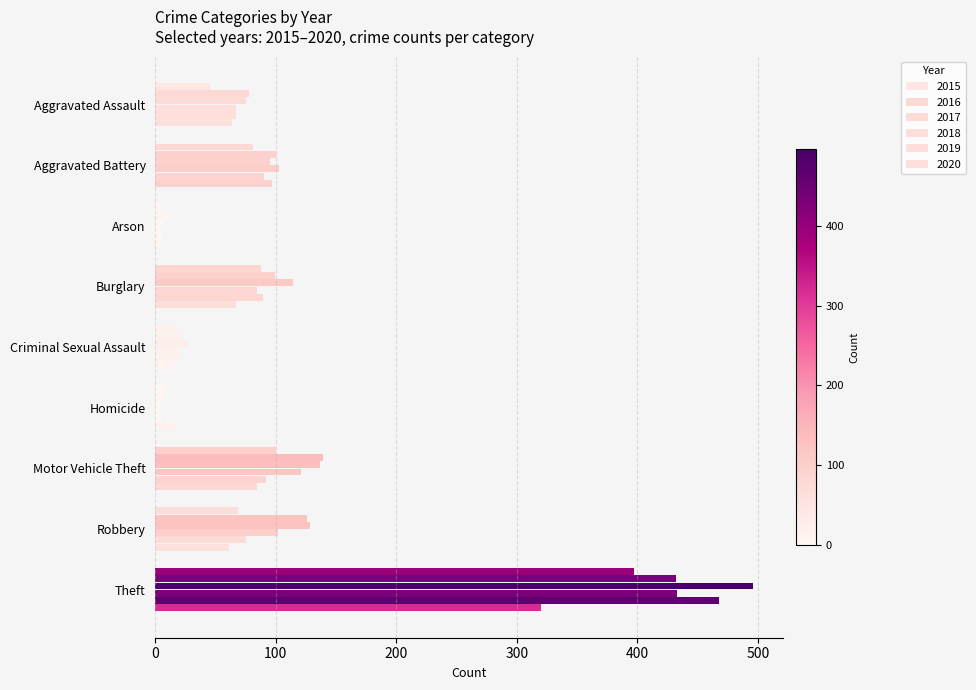

How many values in the 2019 series are below 75?

4